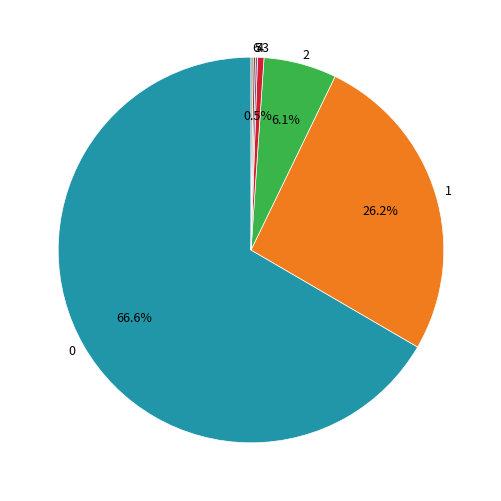

Is 0 the majority of the pie?

Yes